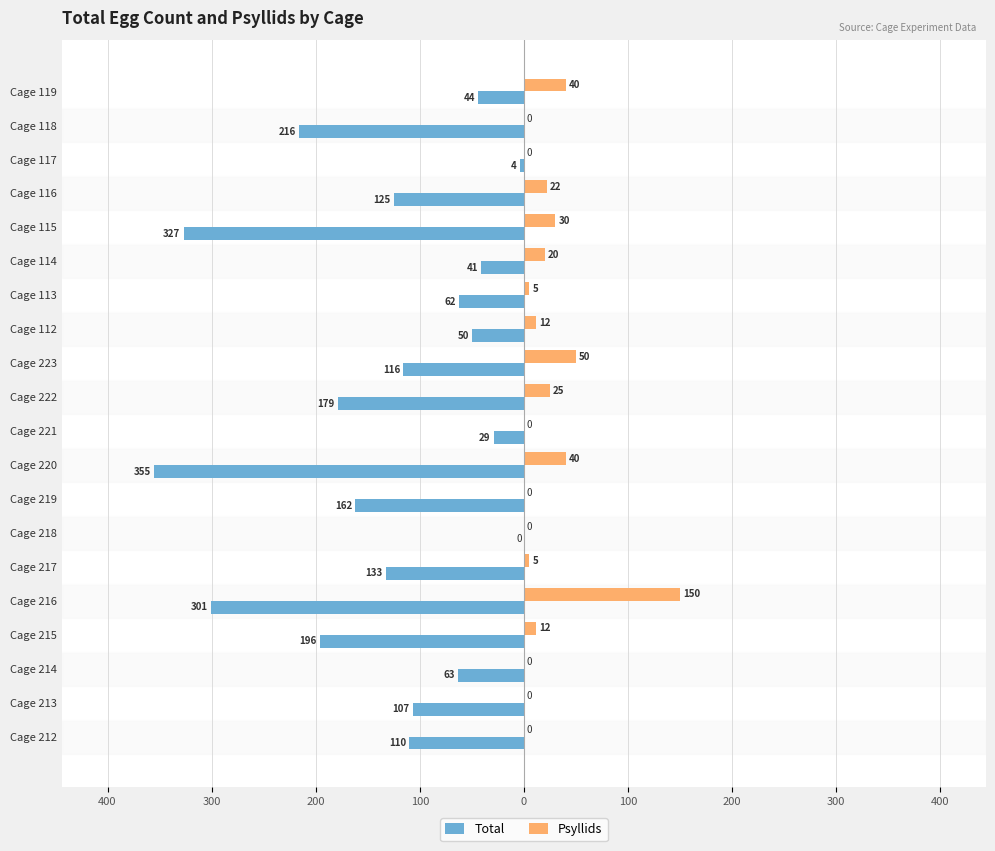

List the series in order of their overall mean, lowest first.

Total, Psyllids